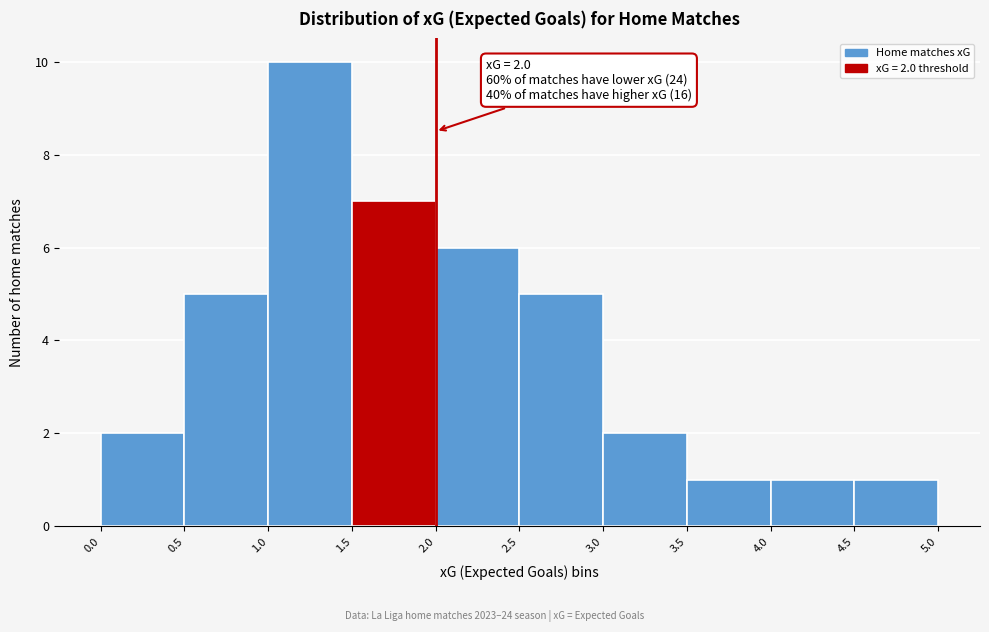

Which range on the x-axis has the tallest bar?

1.0 to 1.5